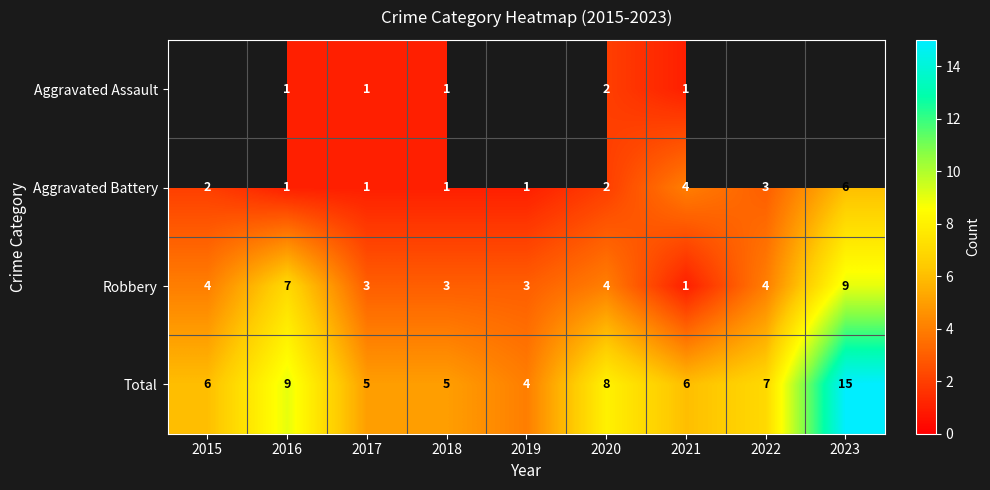

What is the difference between the second highest and second lowest values in the Total series?

4